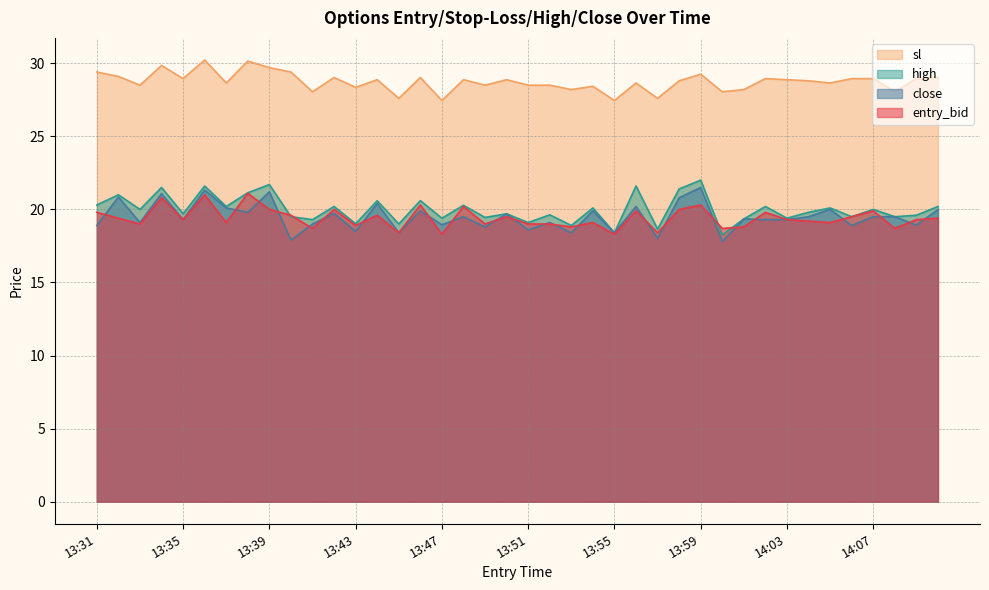

What is the difference between the highest and lowest values at 13:57?

9.6